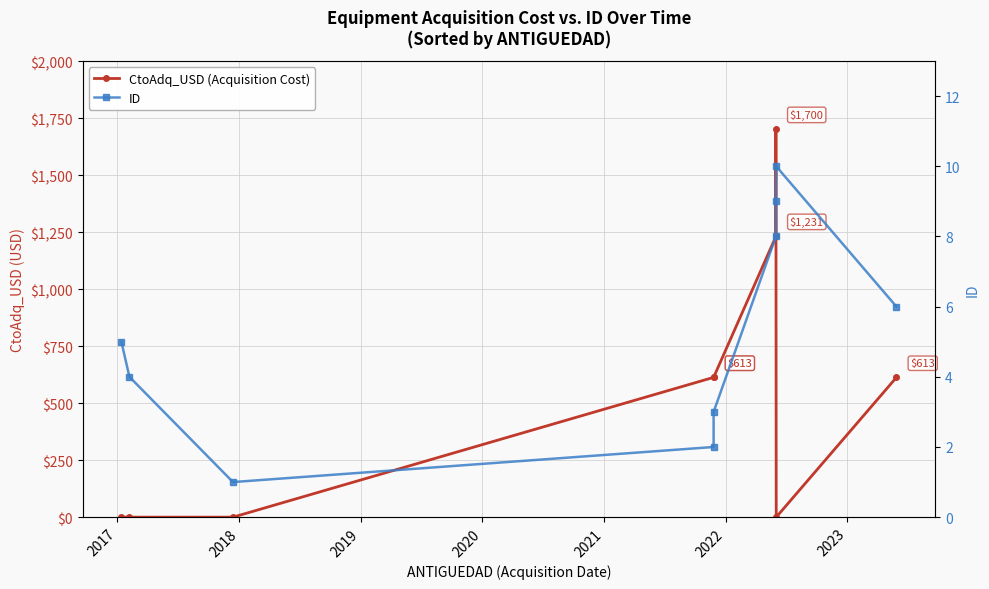

How many values in the ID series are below 5?

4